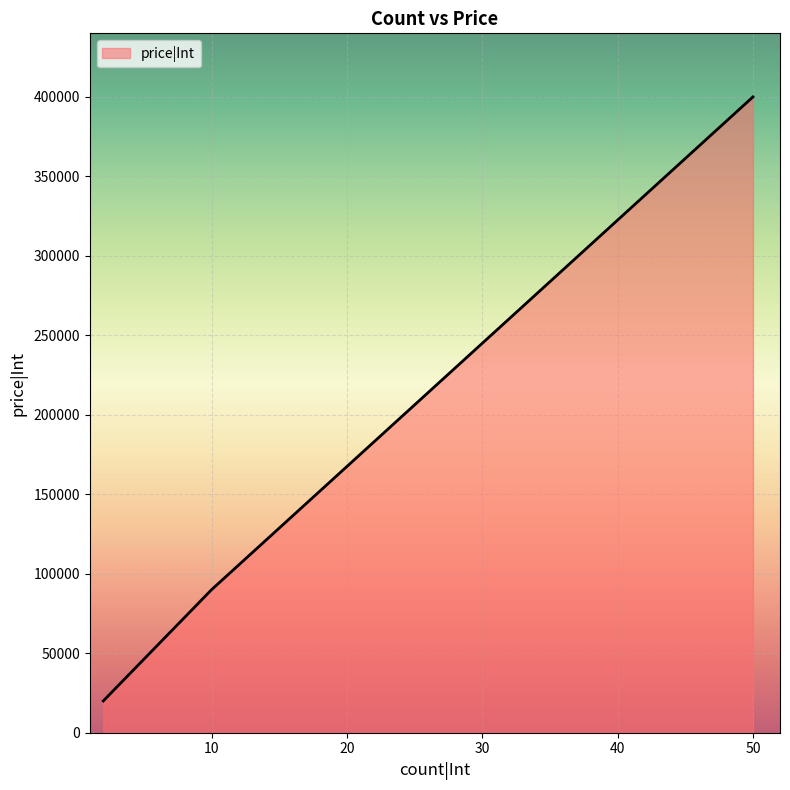

What is the sum of all values?

510000